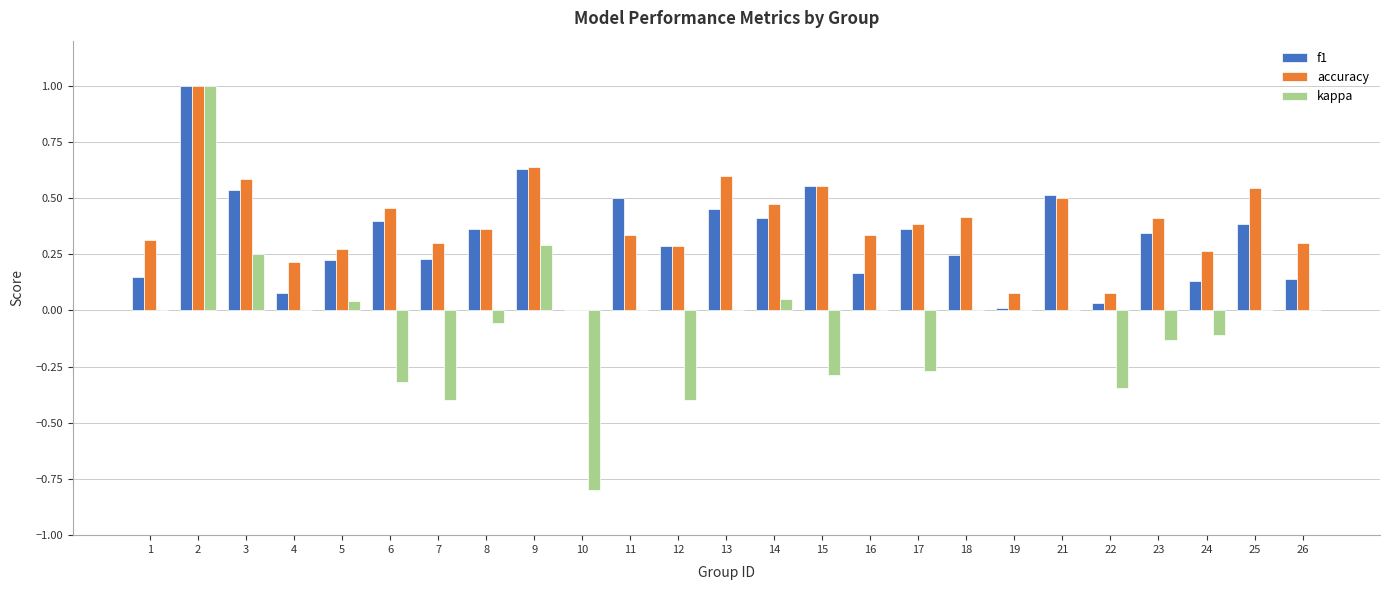

The f1 series shows 0.1 at 12. True or false?

False